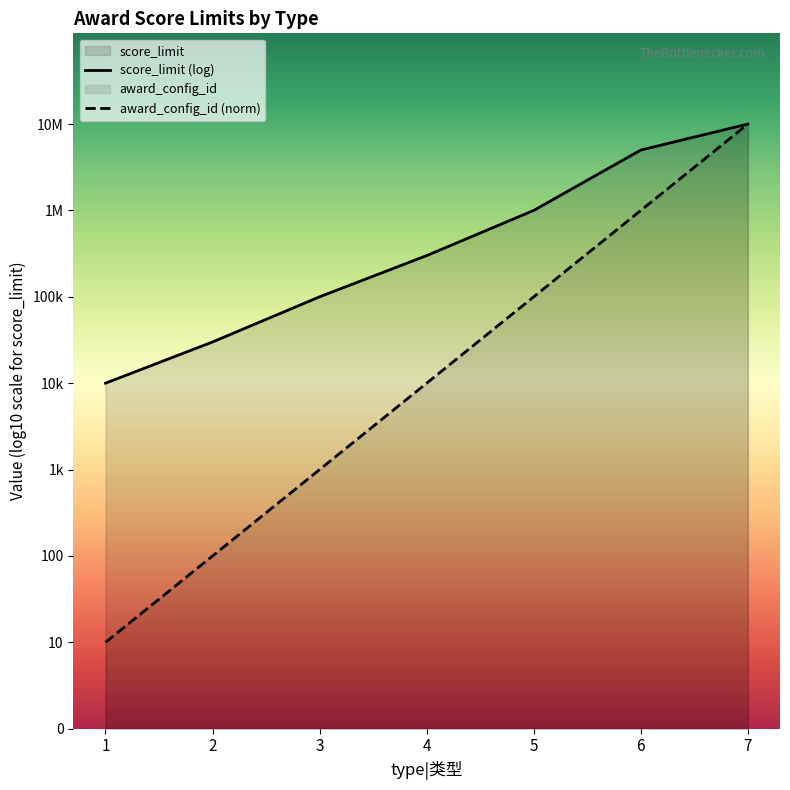

Does the chart have visible grid lines?

No